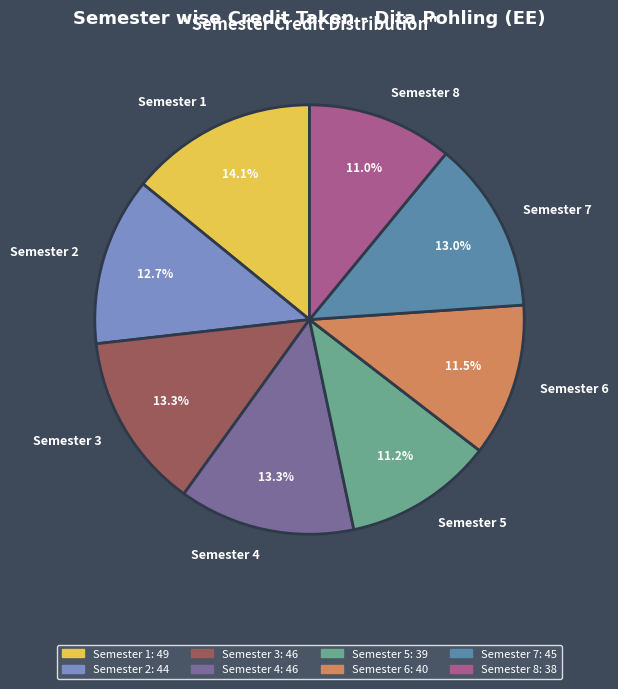

Does Semester 4 represent more than half of the total?

No